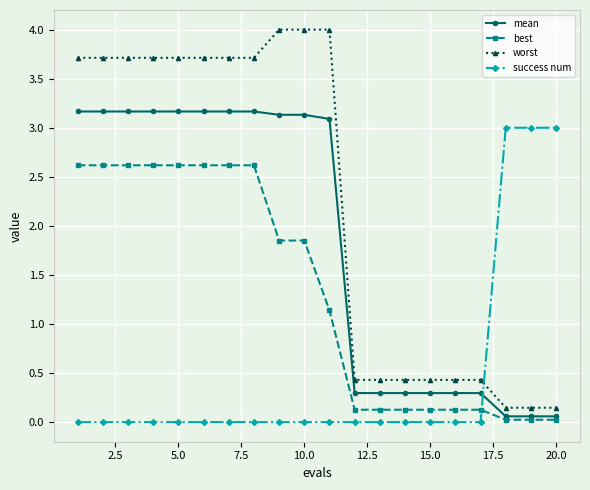

After their last crossing, which series has the higher values: success num or worst?

success num